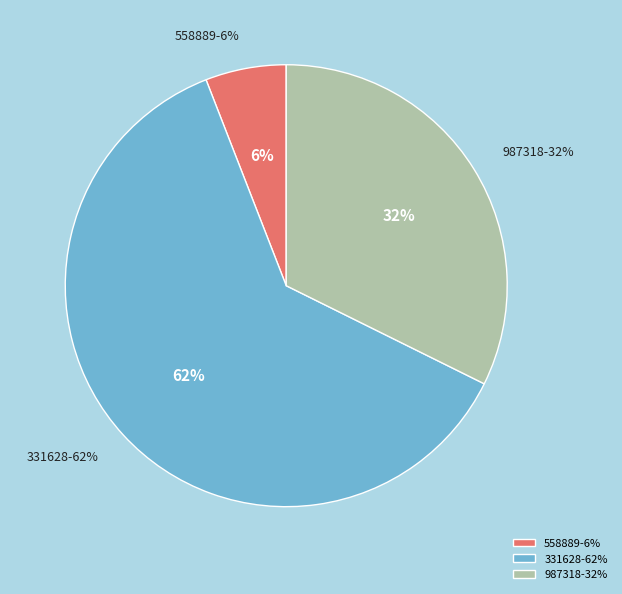

Which has a higher value, 331628 or 987318?

331628